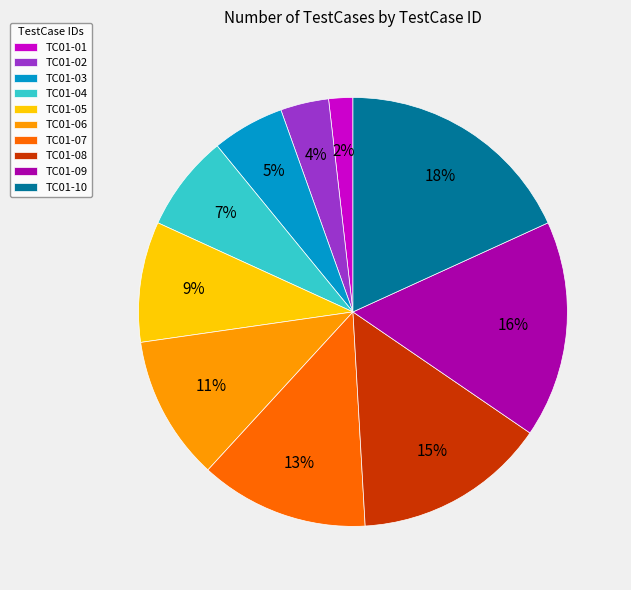

The TC01-09 slice represents 22% of the pie. True or false?

False